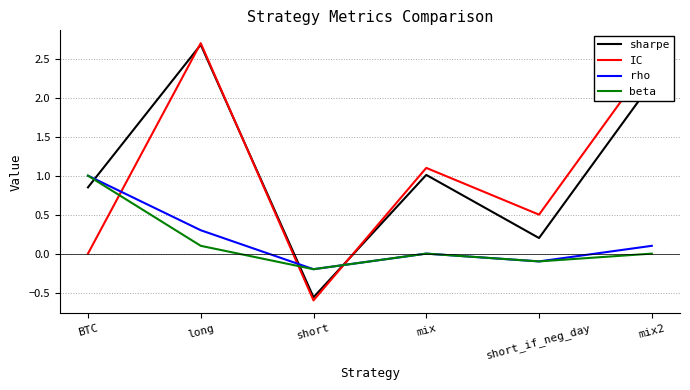

Where is IC nearest to the value 1?

mix